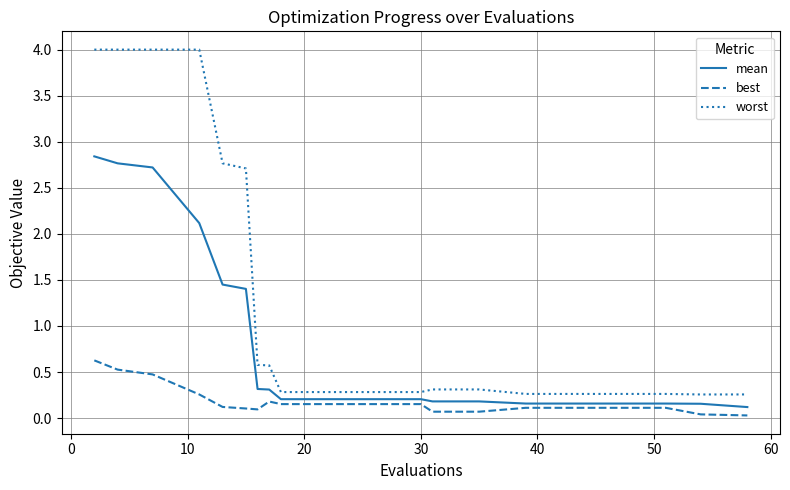

Which series has the widest spread of values?

worst